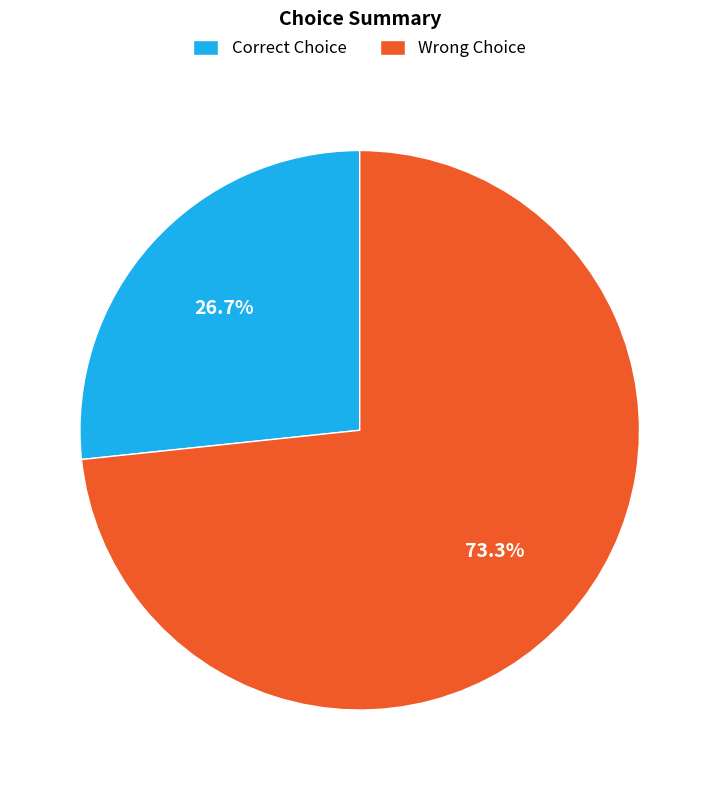

What is the ratio of the value at Correct Choice to the value at Wrong Choice?

0.4